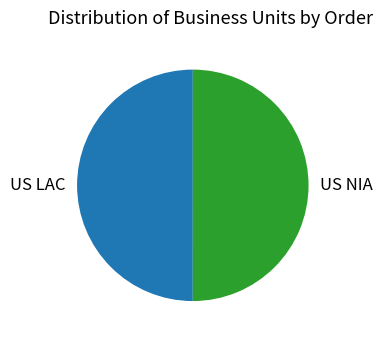

Do US LAC and US NIA together represent more than half of the pie?

Yes